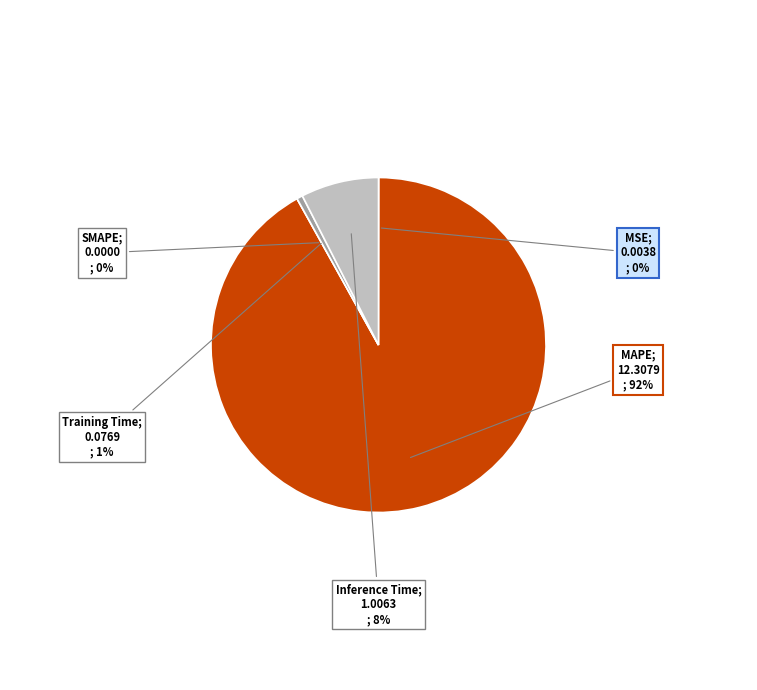

How many segments does this pie chart have?

5